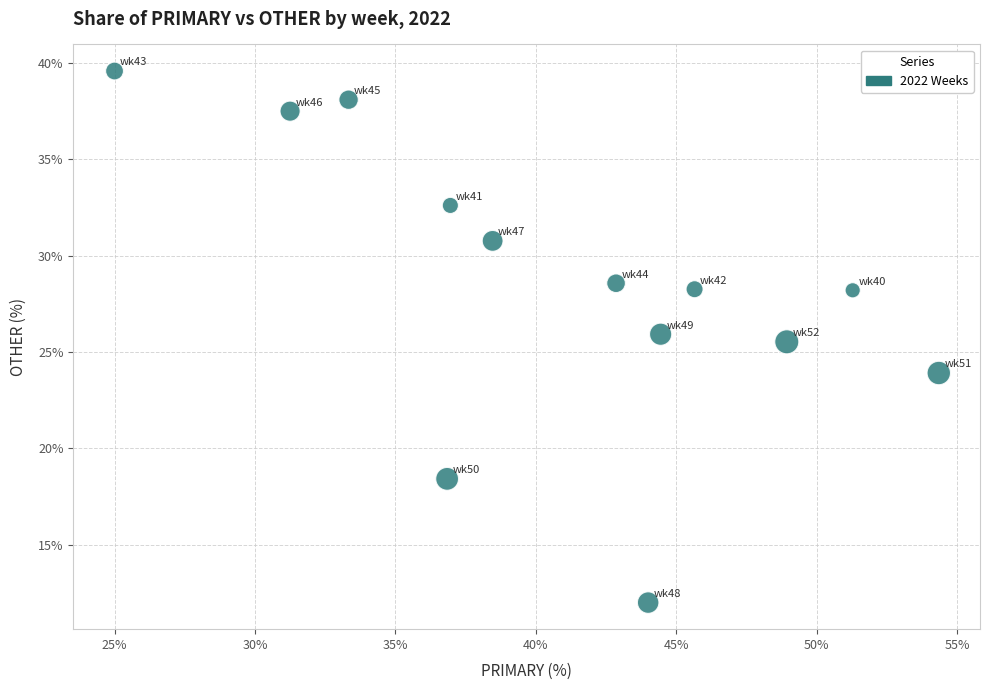

What Y value in the scatter plot is closest to 25?

25.5